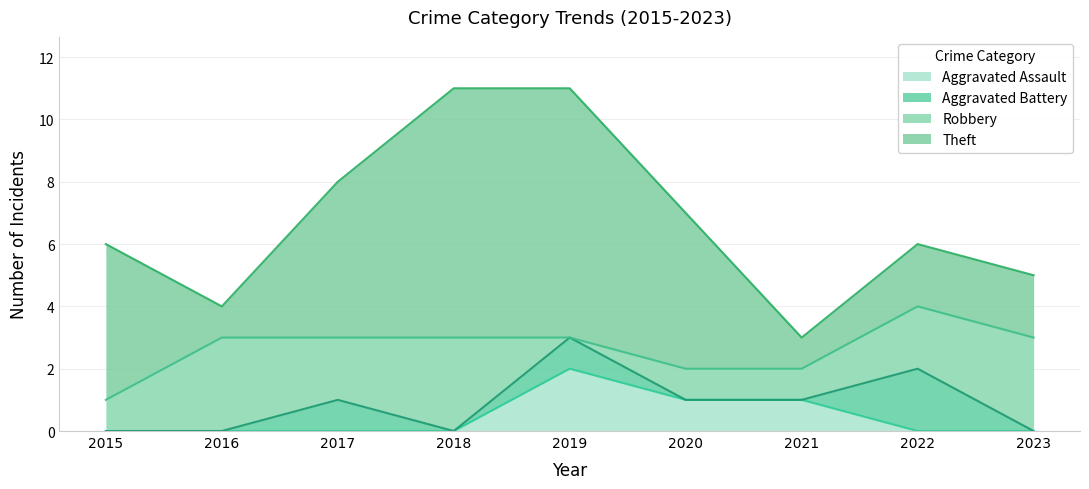

List the series in order of their peak value, lowest first.

Aggravated Assault, Aggravated Battery, Robbery, Theft